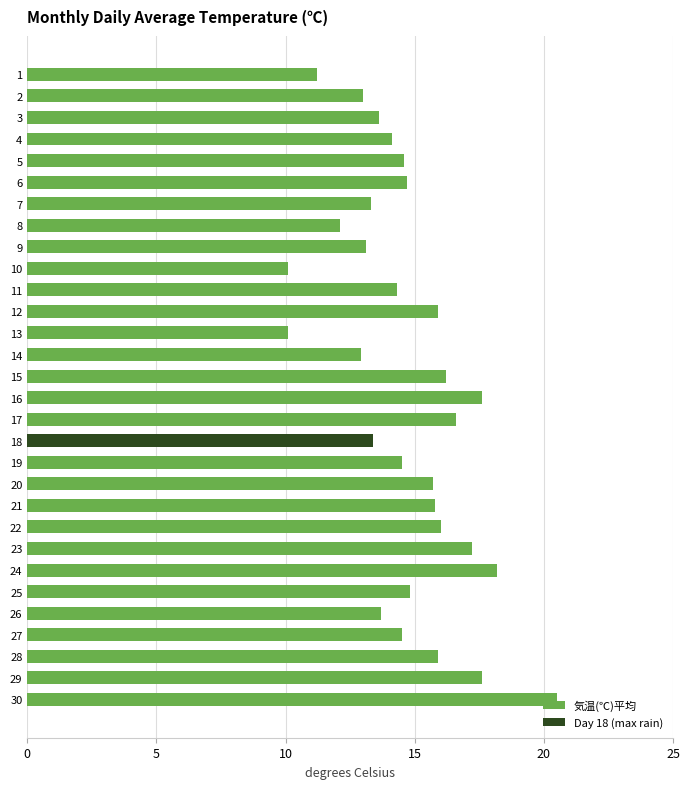

Reading left to right, transcribe all the data shown in this chart.

1=11.2	2=13.0	3=13.6	4=14.1	5=14.6	6=14.7	7=13.3	8=12.1	9=13.1	10=10.1	11=14.3	12=15.9	13=10.1	14=12.9	15=16.2	16=17.6	17=16.6	18=13.4	19=14.5	20=15.7	21=15.8	22=16.0	23=17.2	24=18.2	25=14.8	26=13.7	27=14.5	28=15.9	29=17.6	30=20.5